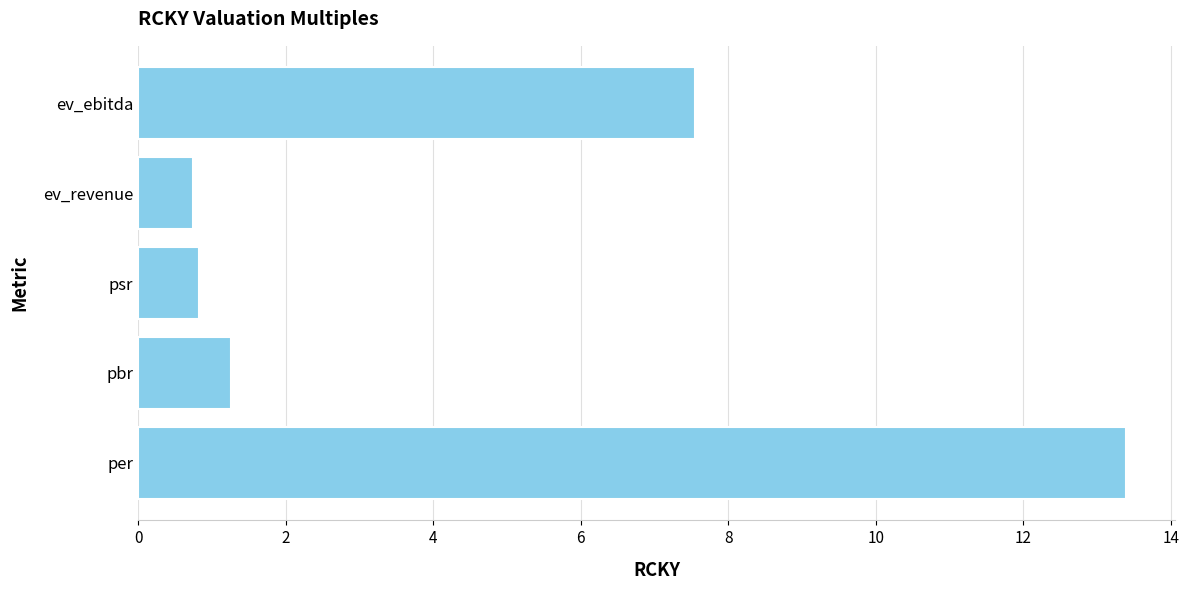

Where is the data nearest to the value 7?

ev_ebitda